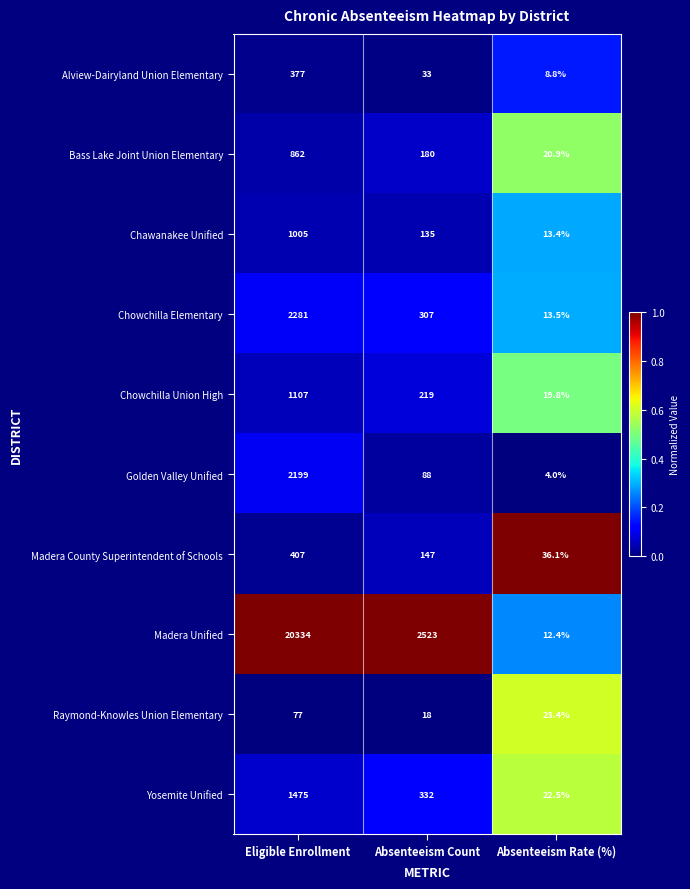

Reading left to right, what are all the values shown in this chart?

Alview-Dairyland Union Elementary: 377.0	33.0	8.8
Bass Lake Joint Union Elementary: 862.0	180.0	20.9
Chawanakee Unified: 1005.0	135.0	13.4
Chowchilla Elementary: 2281.0	307.0	13.5
Chowchilla Union High: 1107.0	219.0	19.8
Golden Valley Unified: 2199.0	88.0	4.0
Madera County Superintendent of Schools: 407.0	147.0	36.1
Madera Unified: 20334.0	2523.0	12.4
Raymond-Knowles Union Elementary: 77.0	18.0	23.4
Yosemite Unified: 1475.0	332.0	22.5